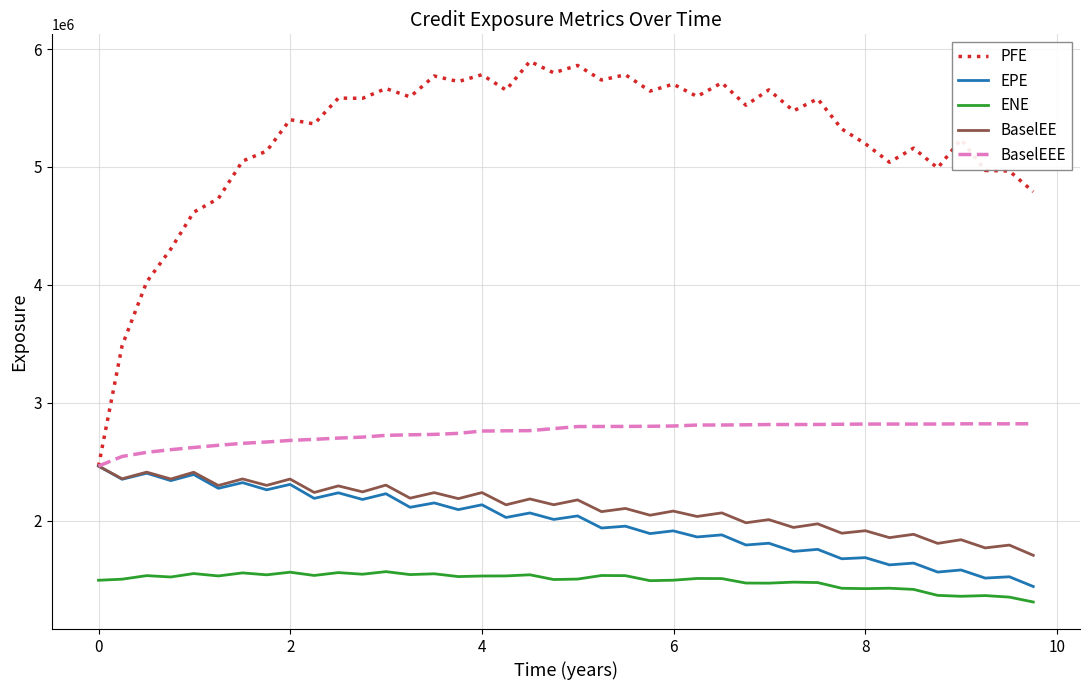

Which series has the largest range (max minus min)?

PFE